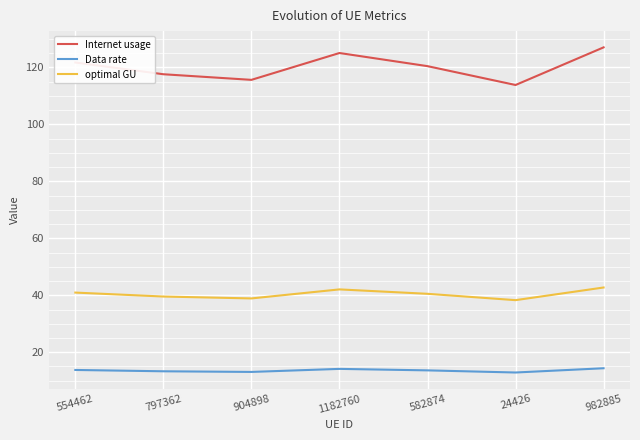

What is the total value across all series at 1182760?

181.3